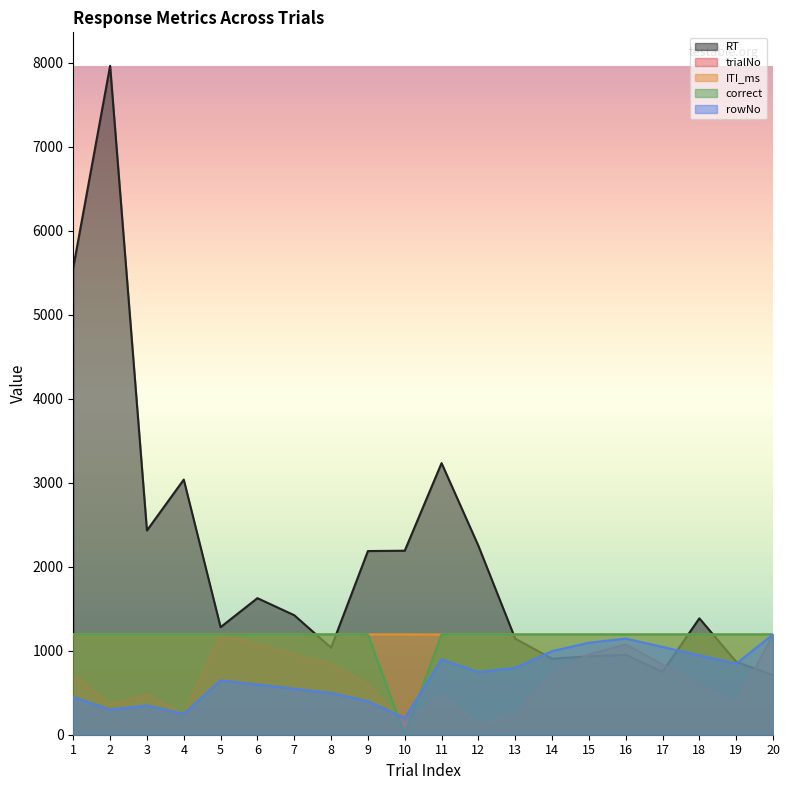

Between which two adjacent categories do trialNo and RT first intersect?

14 and 15